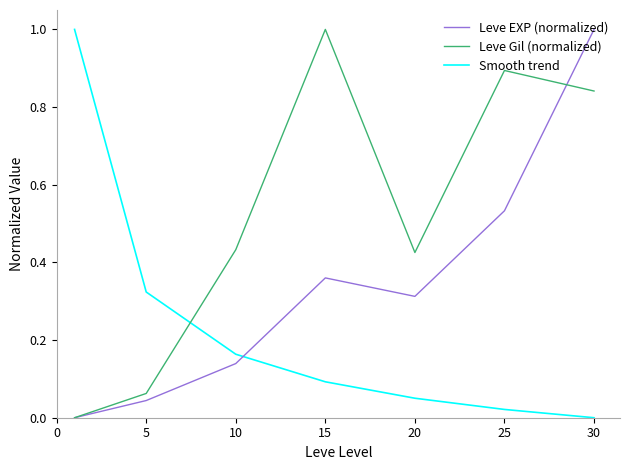

What is the maximum value shown in the chart?

1.0